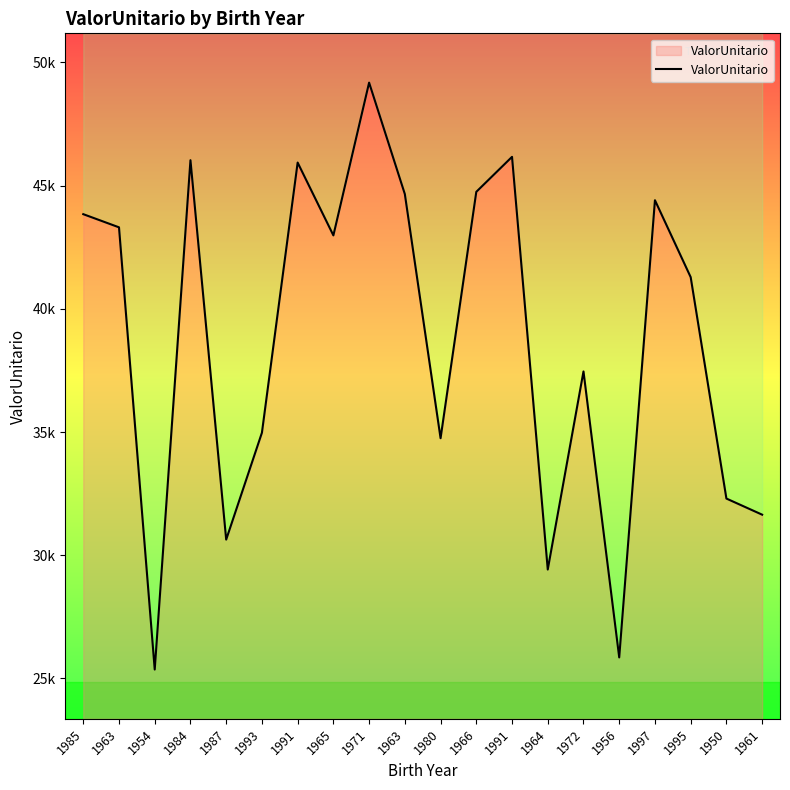

The value at 1991 is 72010.1. True or false?

False